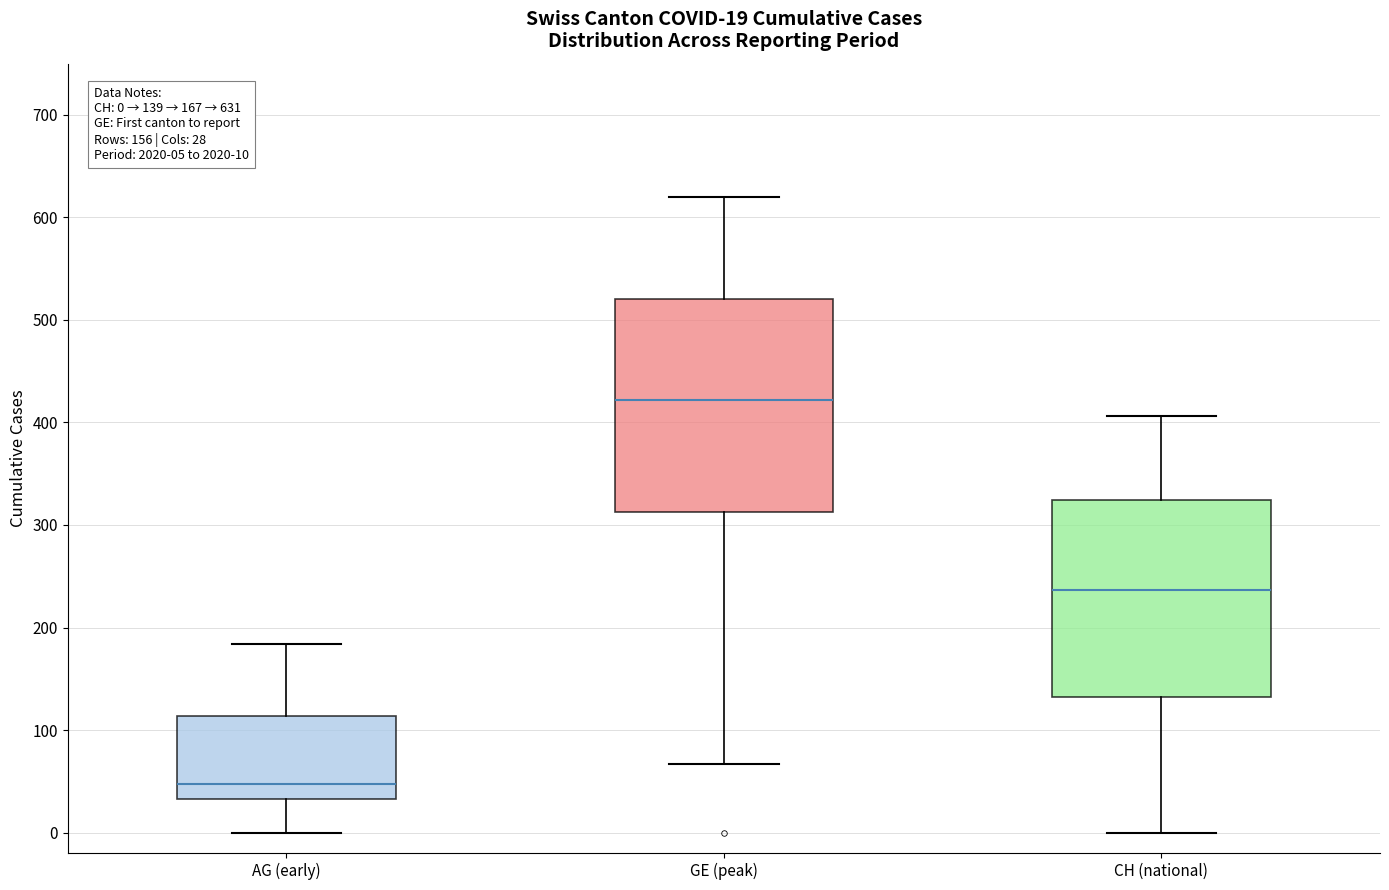

Comparing the boxes themselves (not the whiskers), which one is the tallest?

GE (peak)